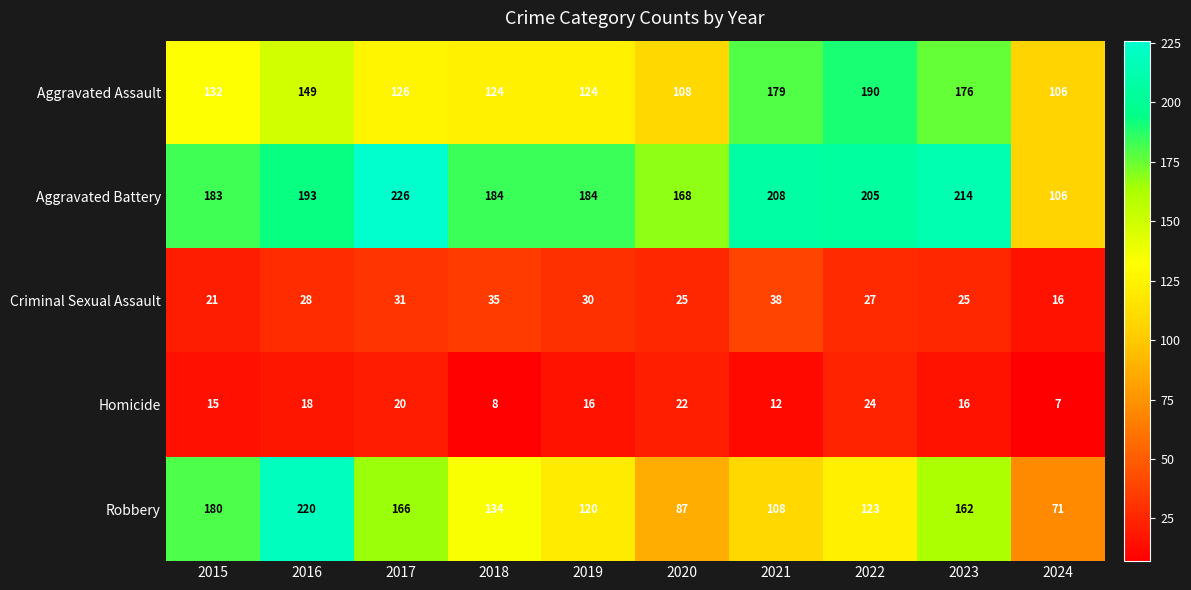

What is the total value across all series at 2021?

545